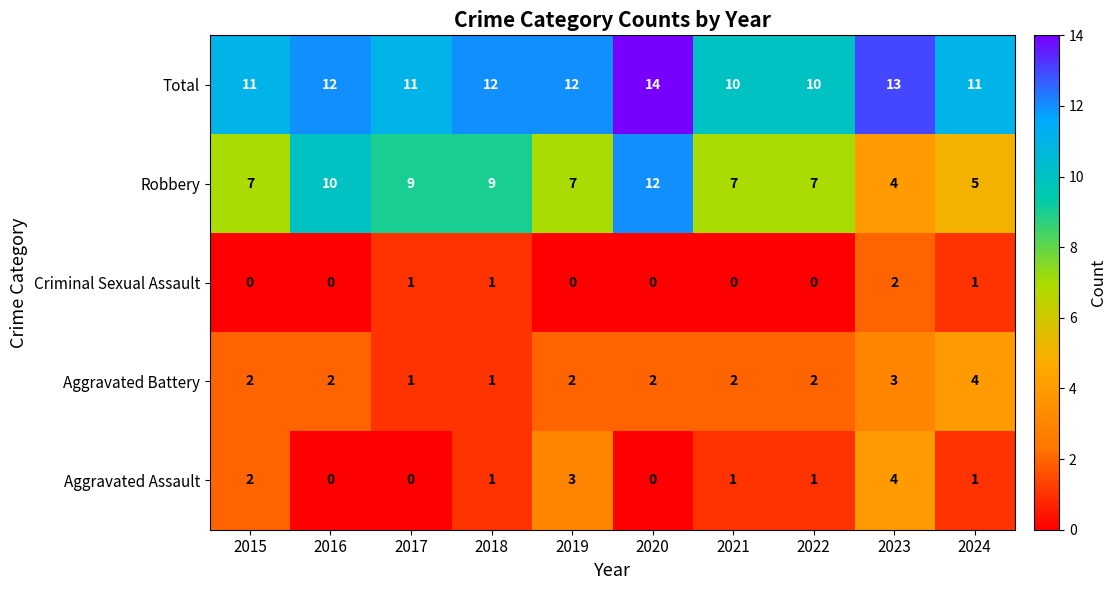

True or false: Criminal Sexual Assault has a value of -1 at 2016.

False